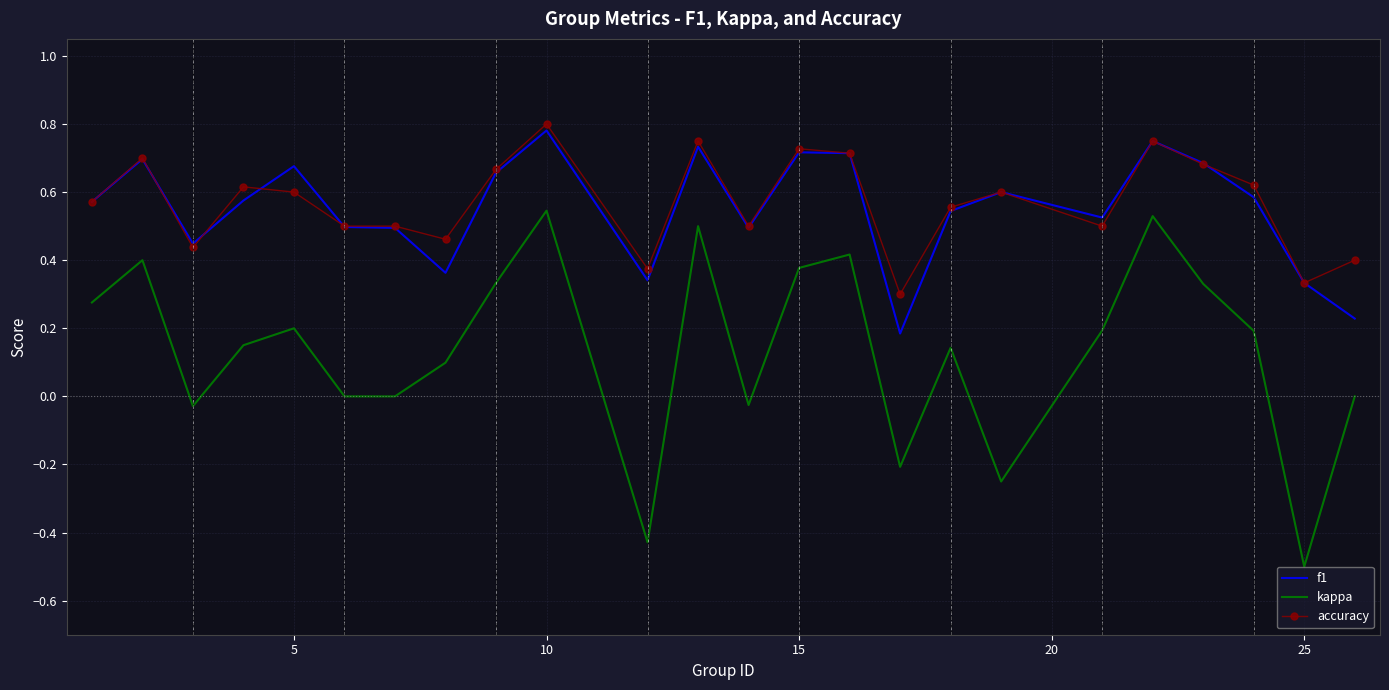

True or false: f1 and kappa intersect in this chart.

False